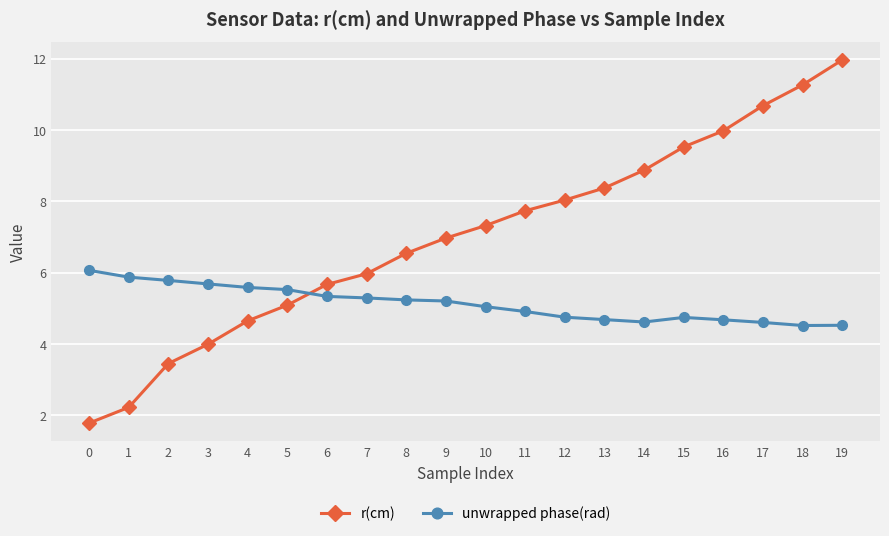

What is the difference between the maximum and minimum values in the unwrapped phase(rad) series?

1.5